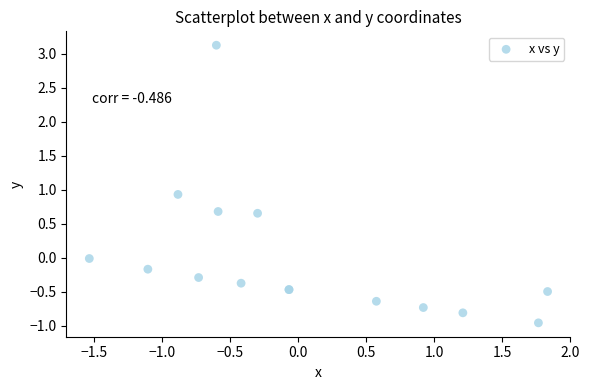

What Y value in the scatter plot is closest to 1?

0.9